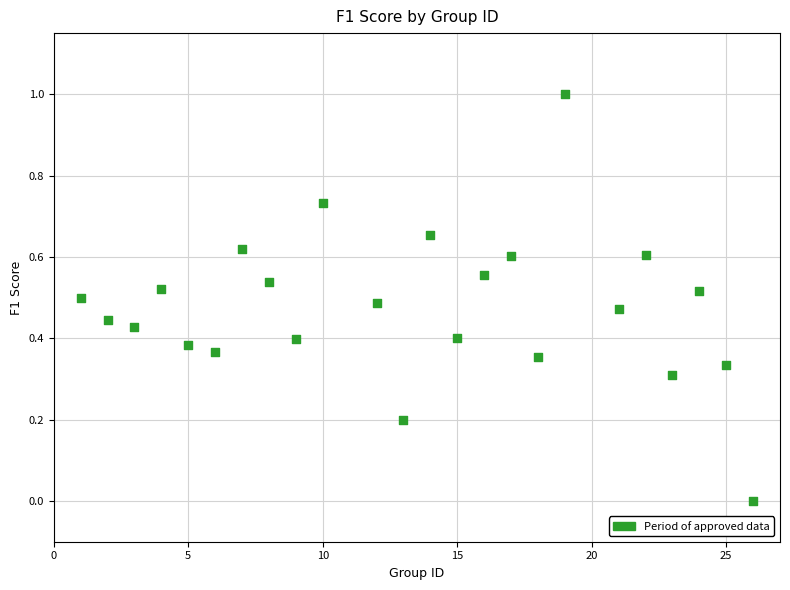

What is the range of Y values (max minus min)?

1.0